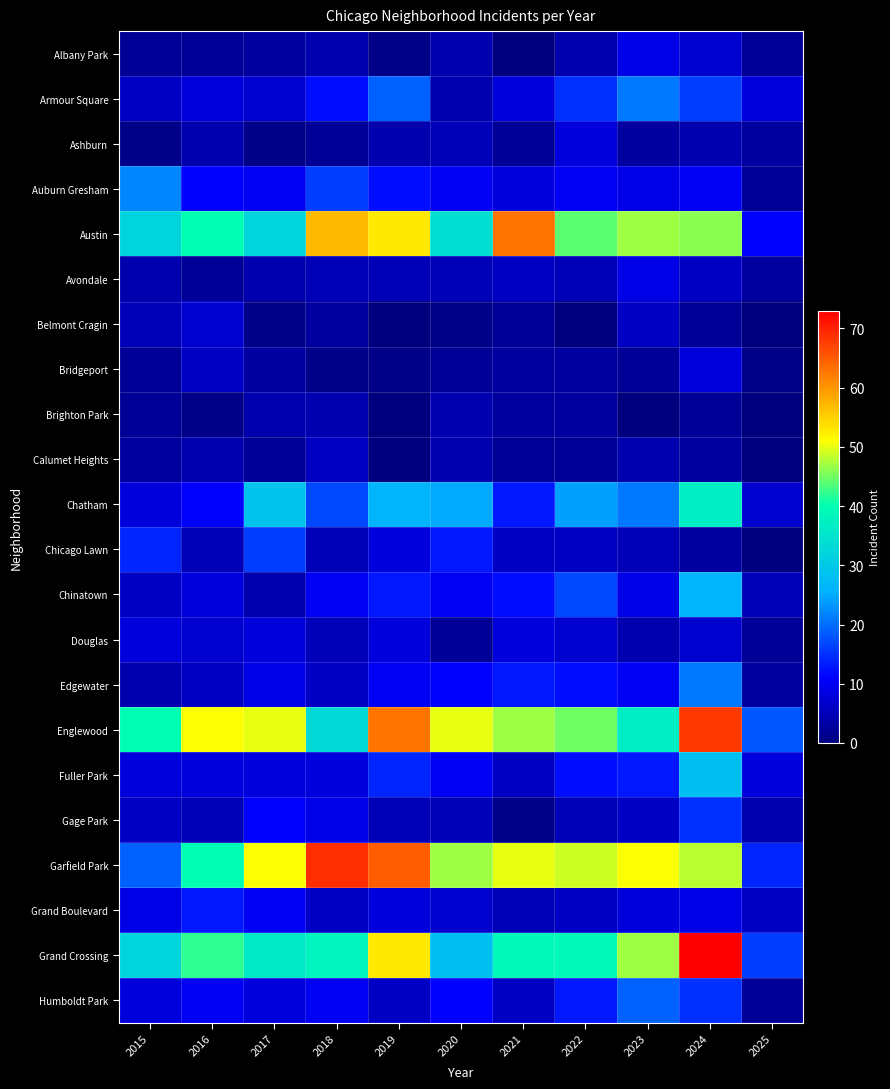

What is the difference between the highest and lowest values at 2015?

39